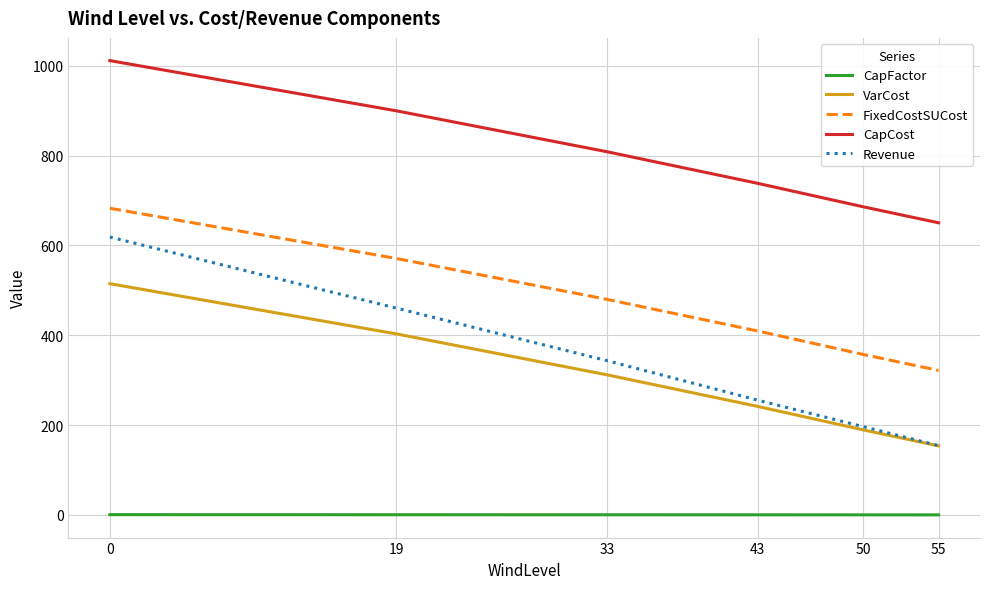

The value of CapFactor at 50 is 0.2. True or false?

True